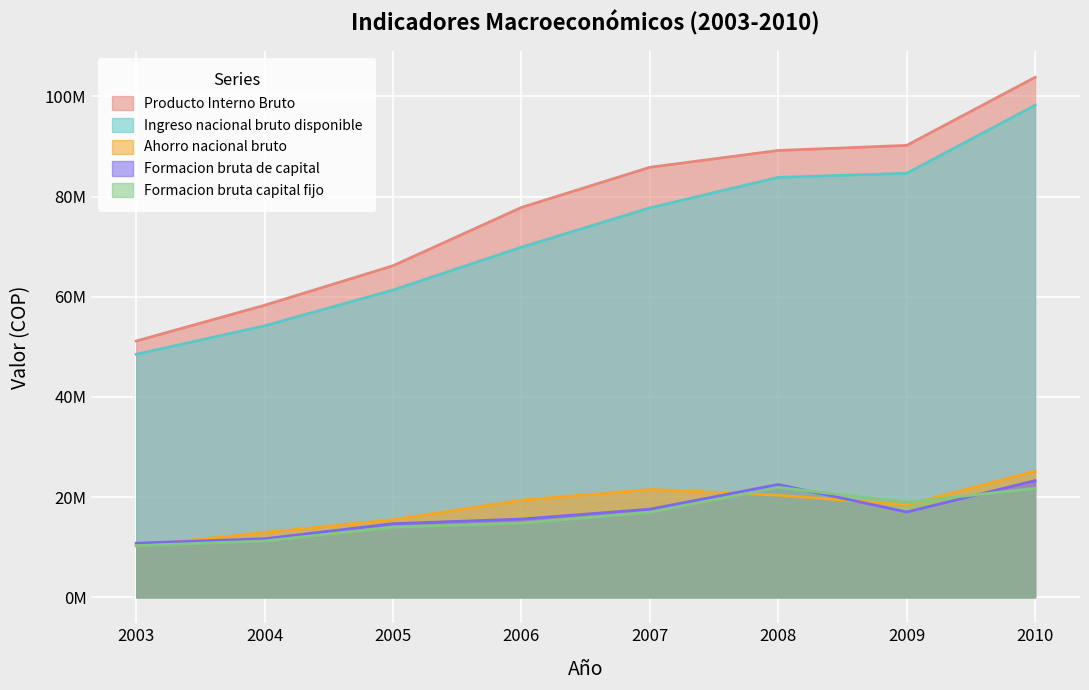

Is the value of Formacion bruta capital fijo at 2004 greater than the value of Ingreso nacional bruto disponible at 2006?

No